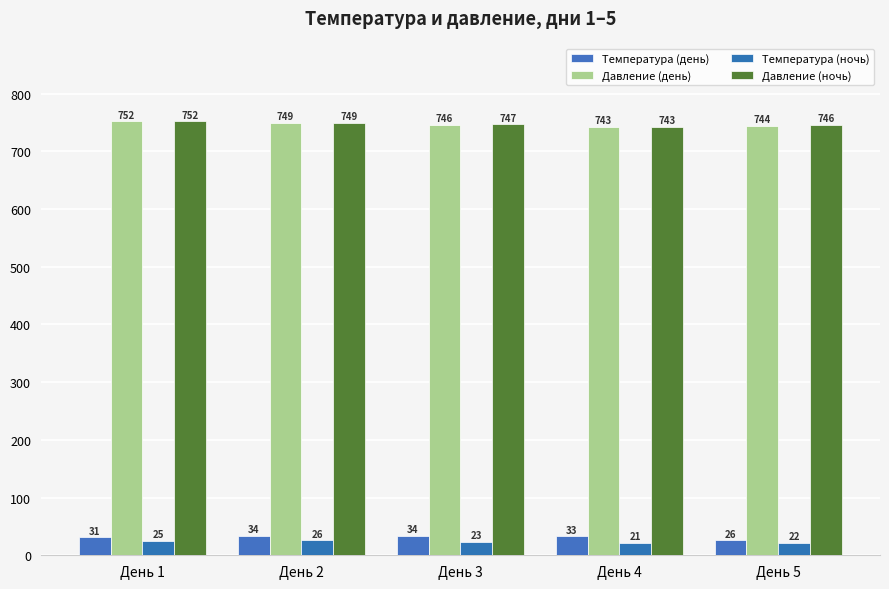

How many distinct data groups are displayed?

4